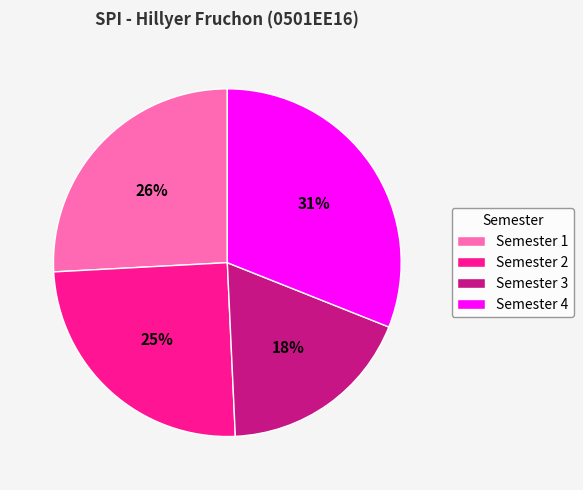

True or false: Semester 3 accounts for 10% of the total.

False